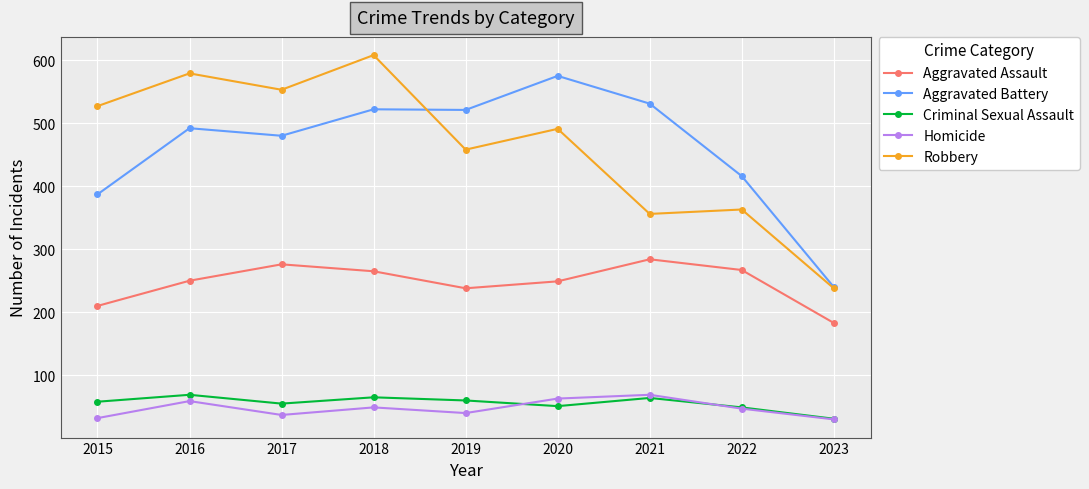

What is the difference between the maximum and minimum values in the Criminal Sexual Assault series?

38